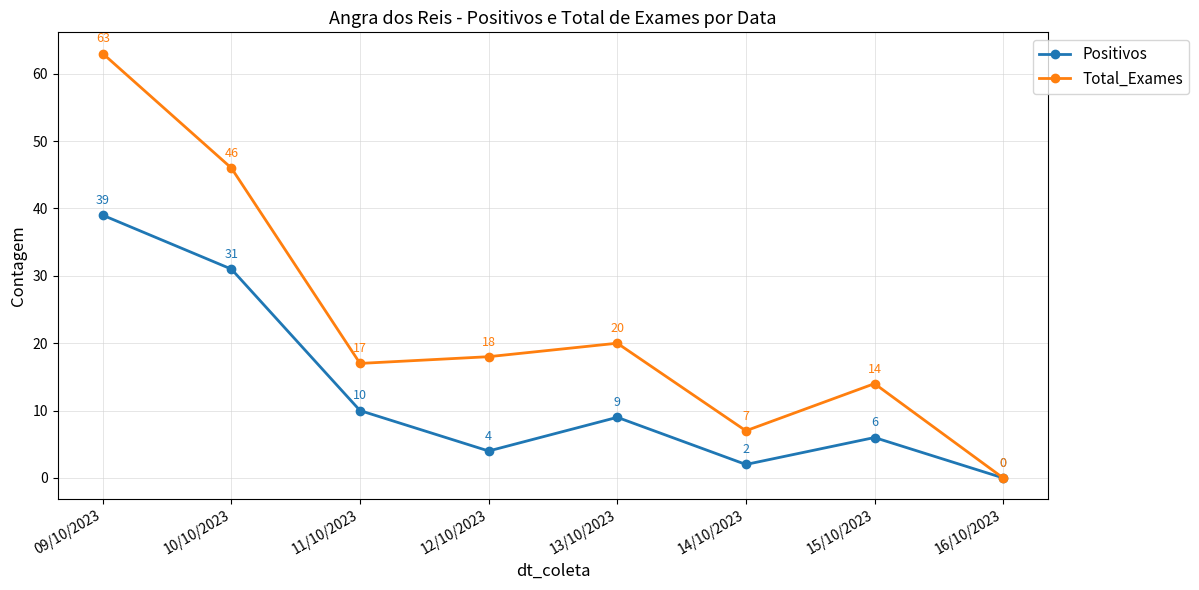

How many positive values does the Total_Exames series have?

7